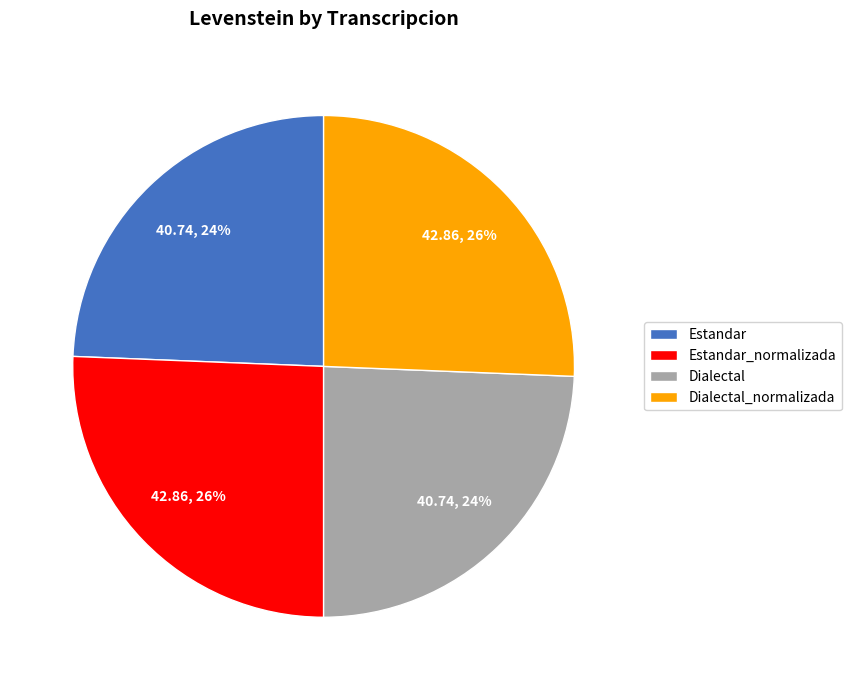

To the nearest percent, what is the average slice percentage?

25%